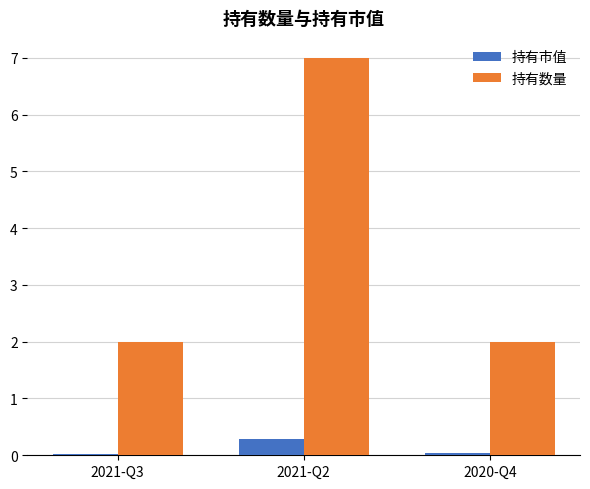

What is the sum of all 持有数量 values?

11.0